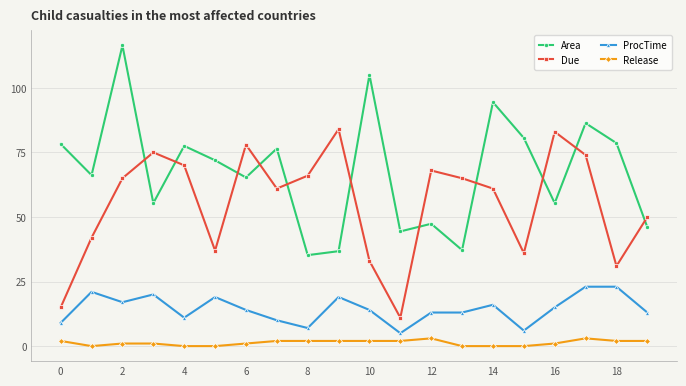

What is the sum of all Due values?

1105.0